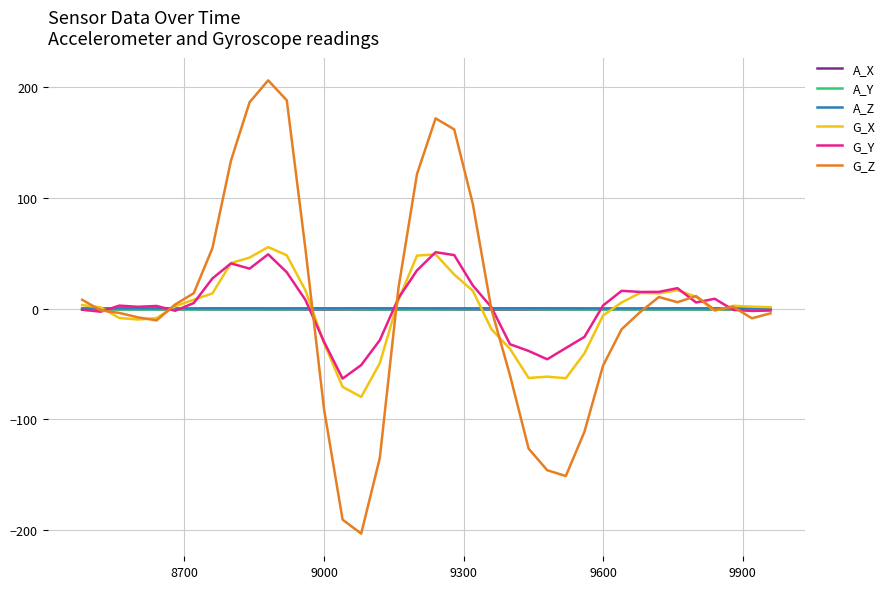

What is the maximum value shown in the chart?

206.4